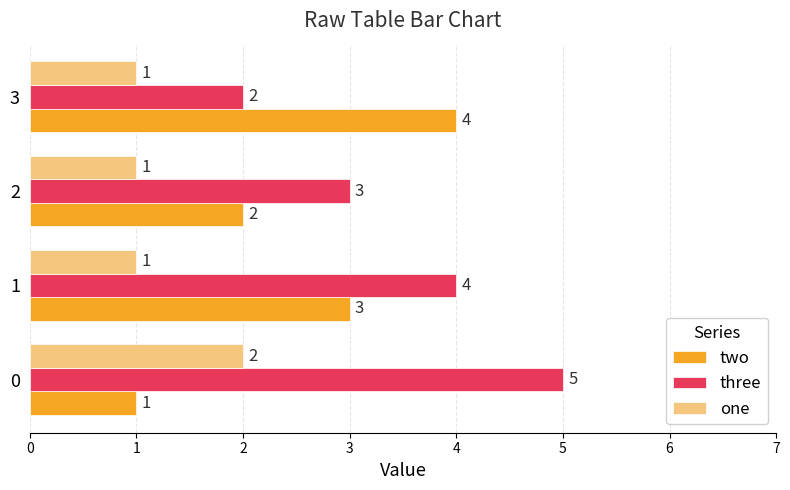

What is the sum of the two values at 2 and 3?

6